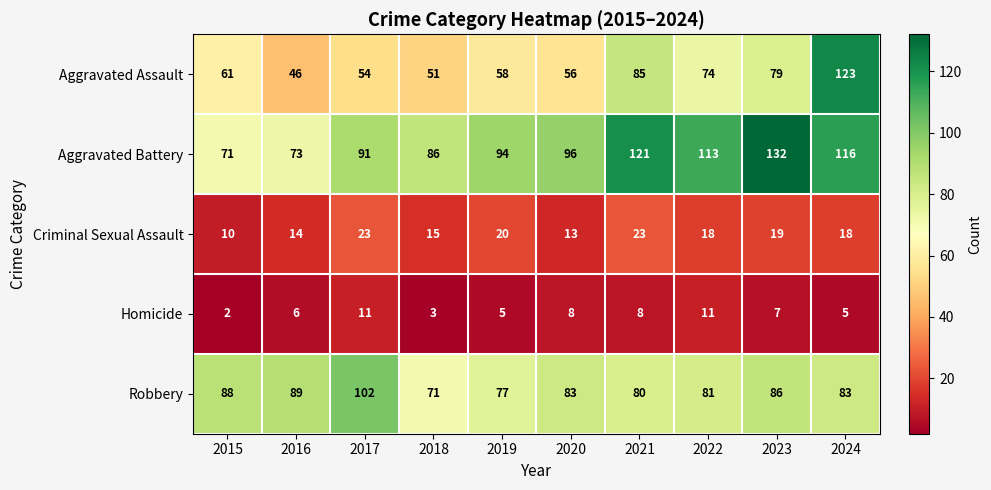

What is the smallest value displayed?

2